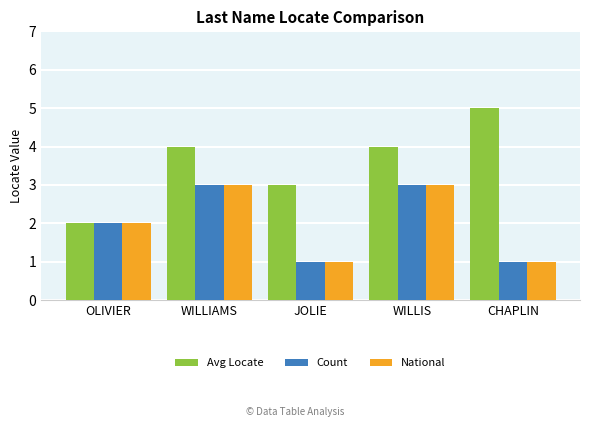

True or false: National has a value of 3 at WILLIS.

True